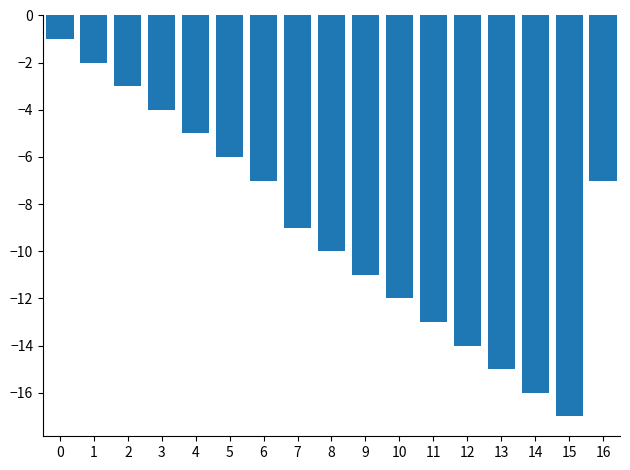

The value at 7 is -12. True or false?

False